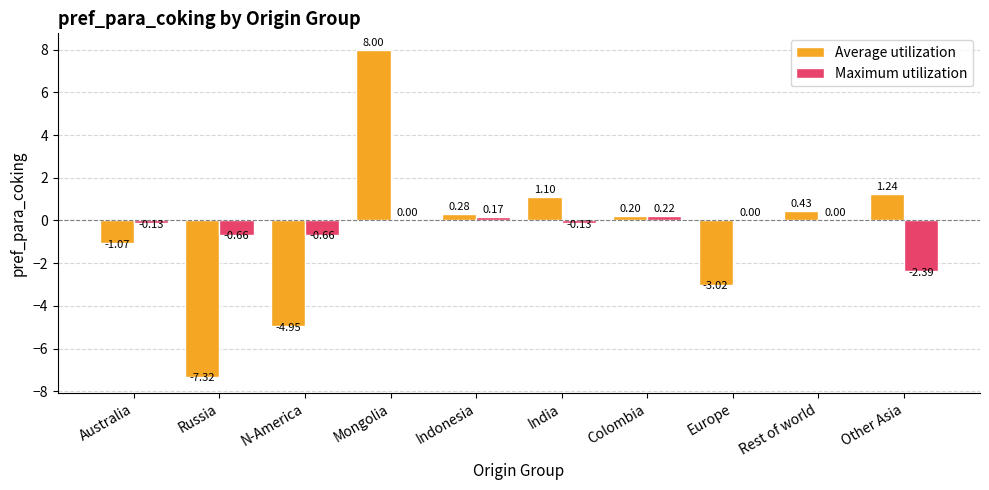

Which series changed the most between Russia and Rest of world?

Average utilization